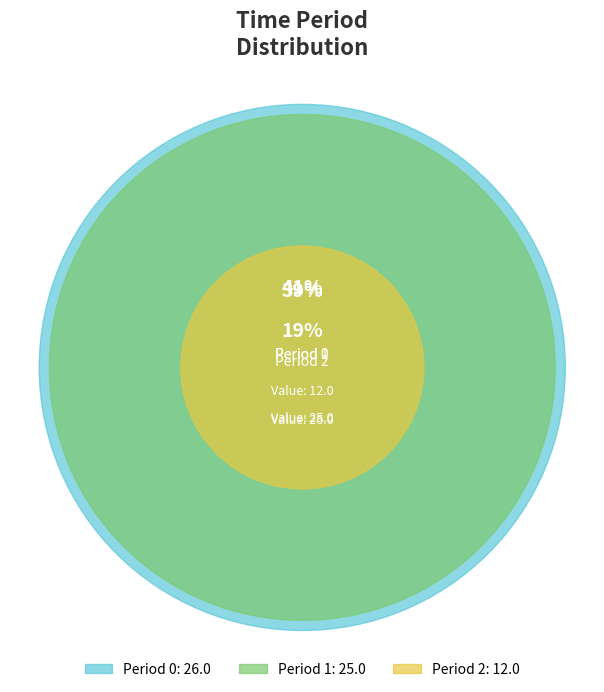

Which slice is the smallest?

2